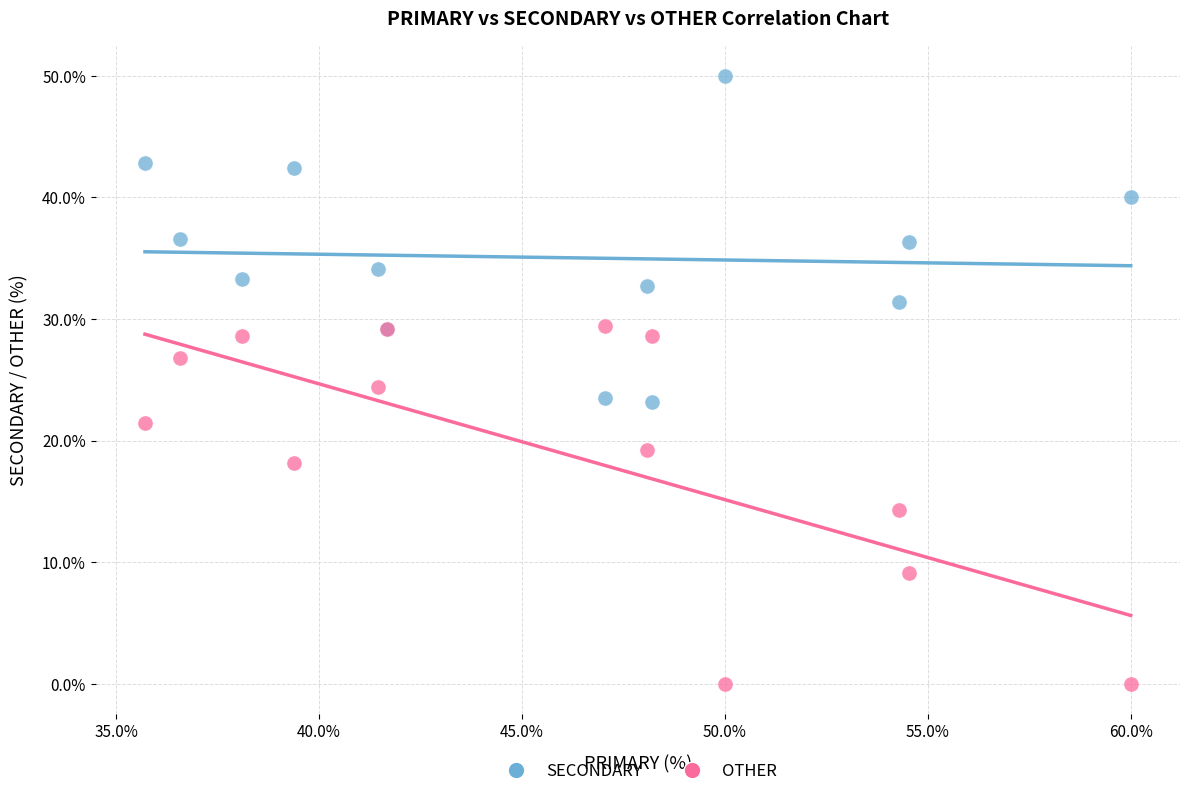

Which series reaches the minimum Y coordinate?

OTHER